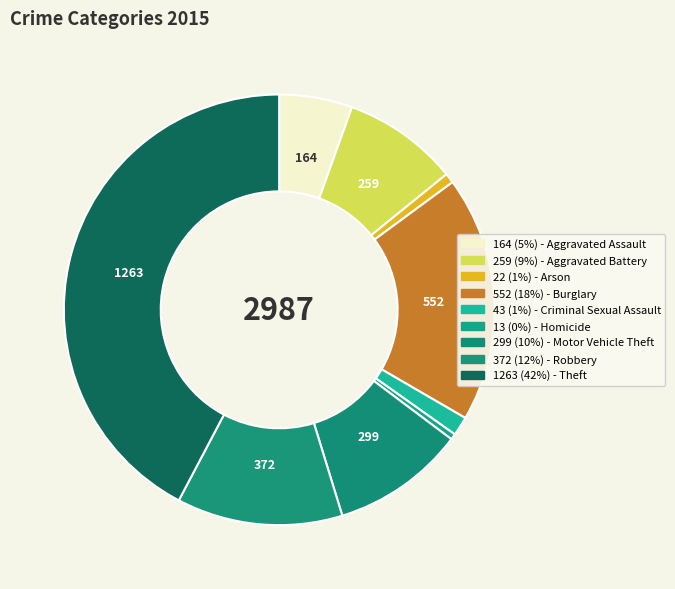

How many segments does this pie chart have?

9